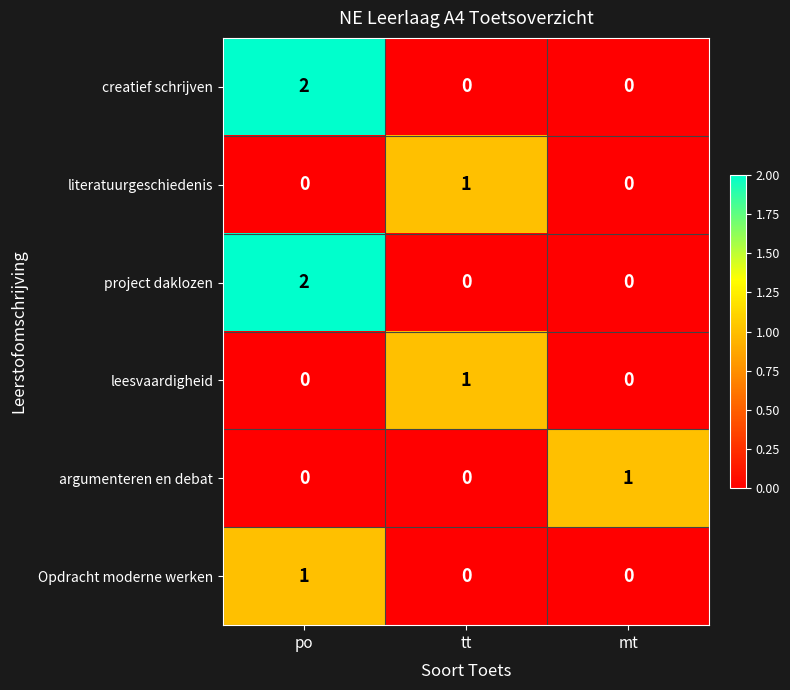

Count the Opdracht moderne werken values in the range 0 to 1.

3